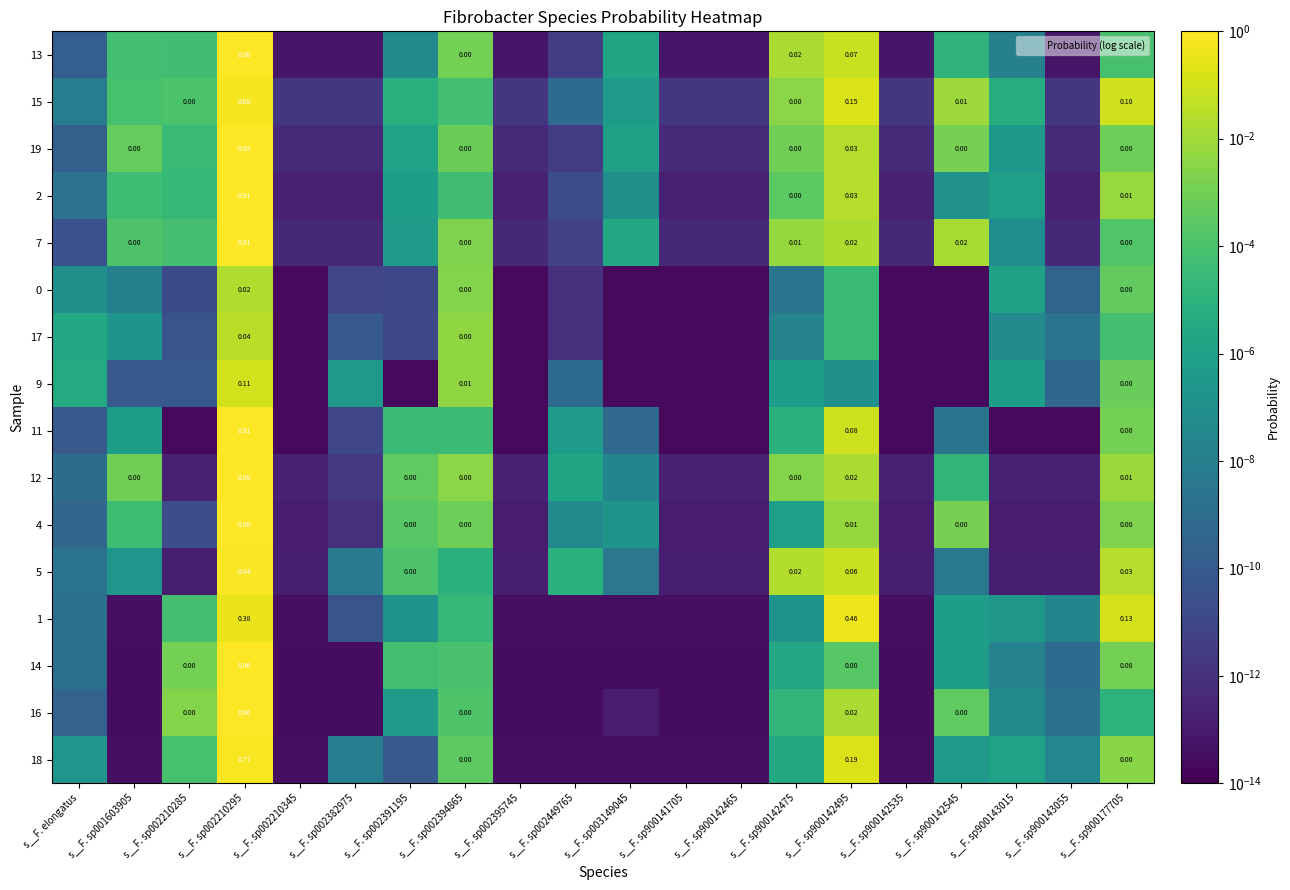

The value of 7 at s__F. sp002449765 is 0.0. True or false?

True